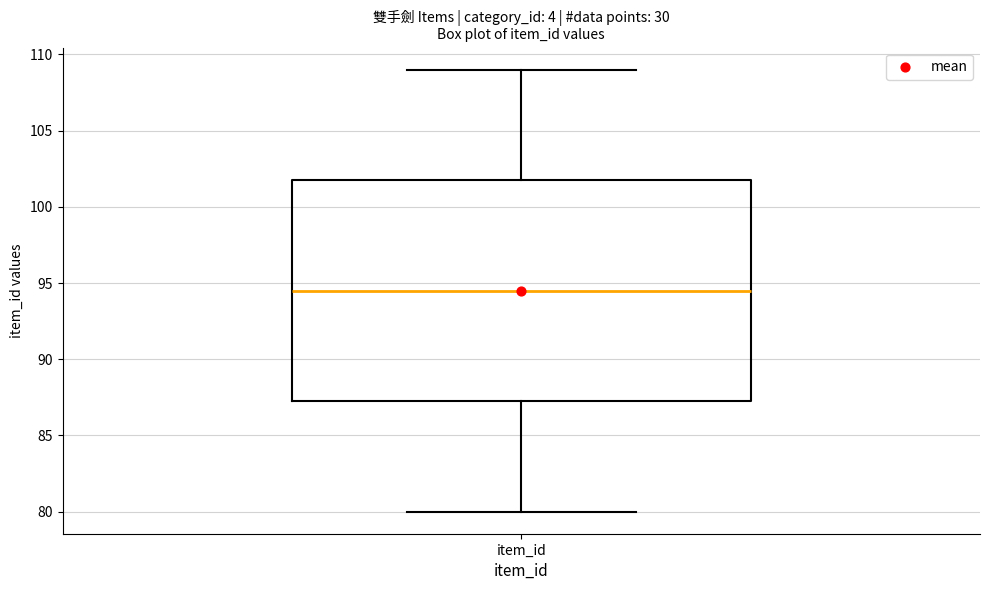

Where does the upper whisker of the box for item_id end on the y-axis? The values are not printed on the chart, so give them approximately, as read against the axis.

109.0